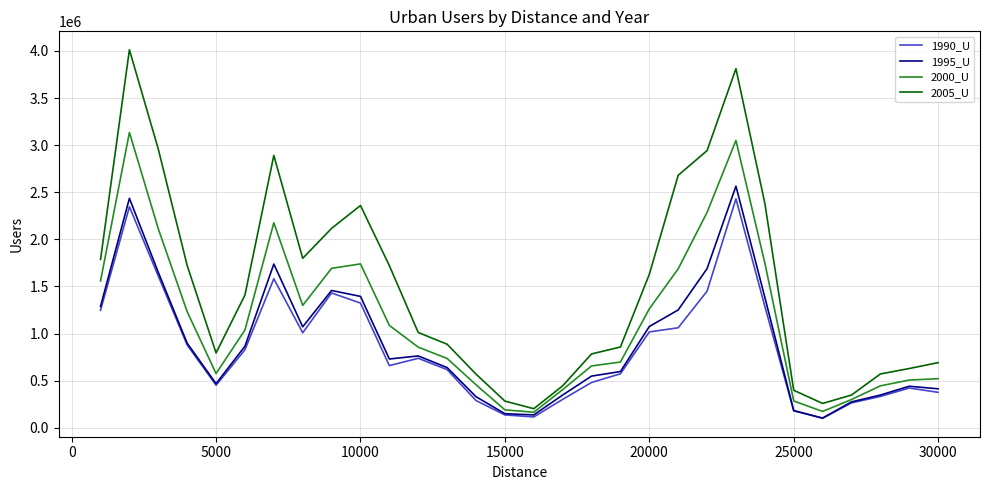

What is the lowest value of the 2000_U series?

165033